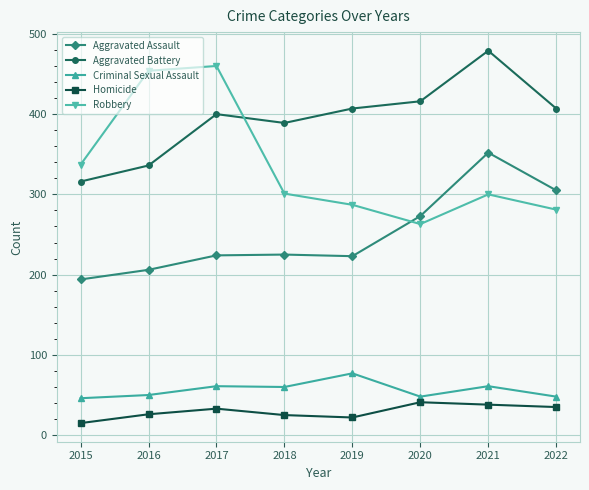

Which label corresponds to the smallest value in the chart?

2015